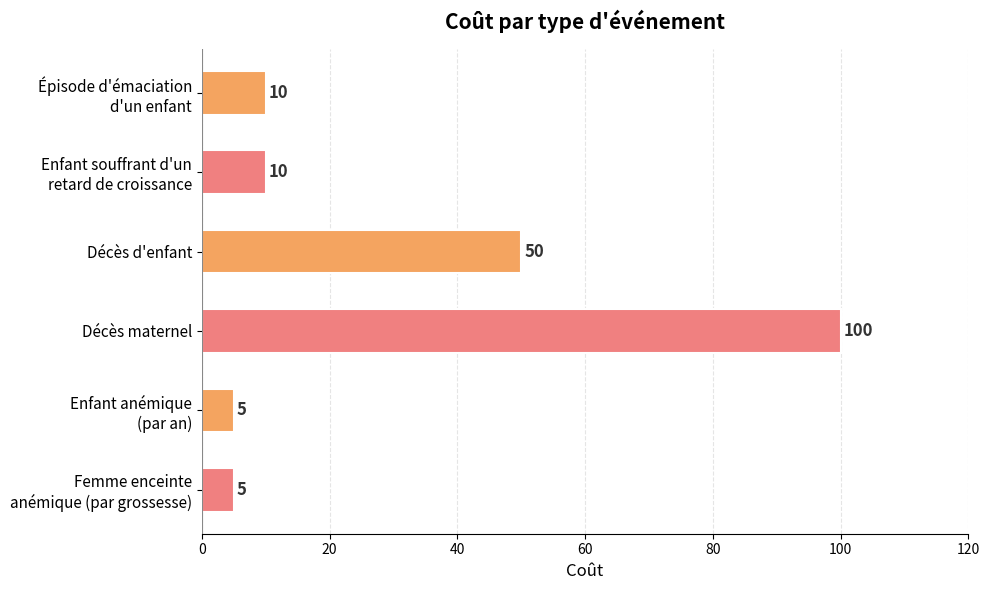

What is the value of the 6th bar from the top?

5